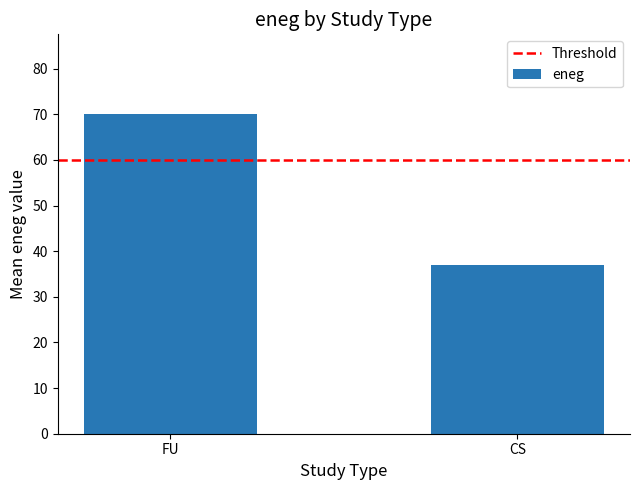

Between CS and FU, which is larger?

FU